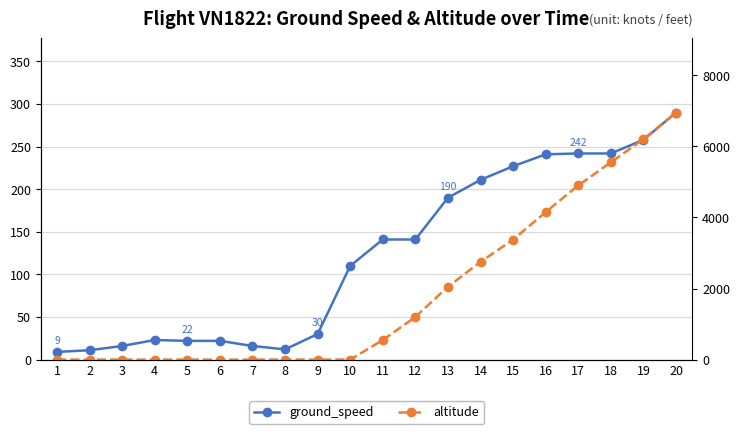

How many data points in ground_speed are above 141?

8